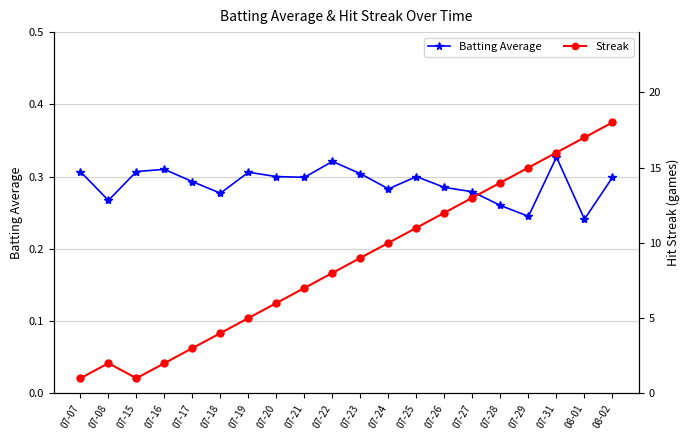

Between 07-23 and 07-31, which is larger?

07-31